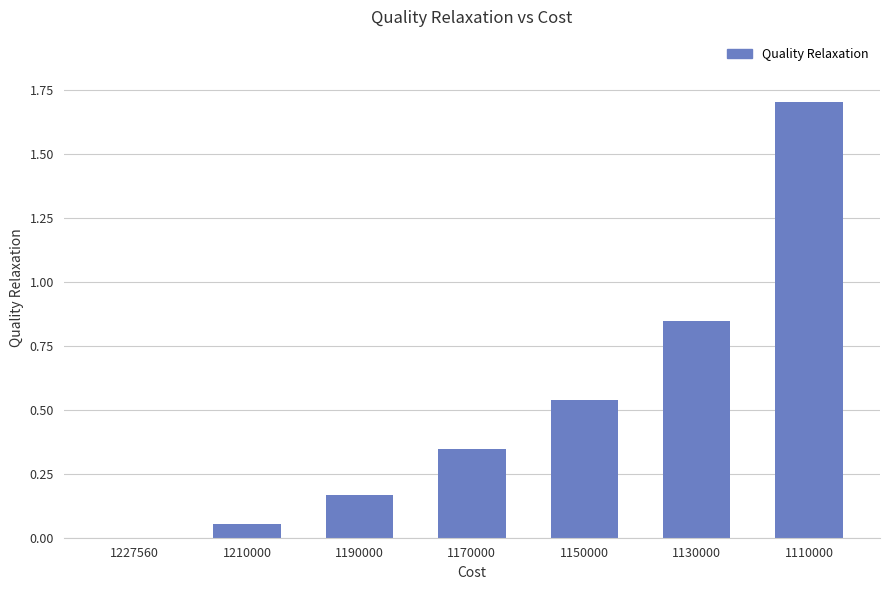

What is the sum of the values at 1170000 and 1210000?

0.4